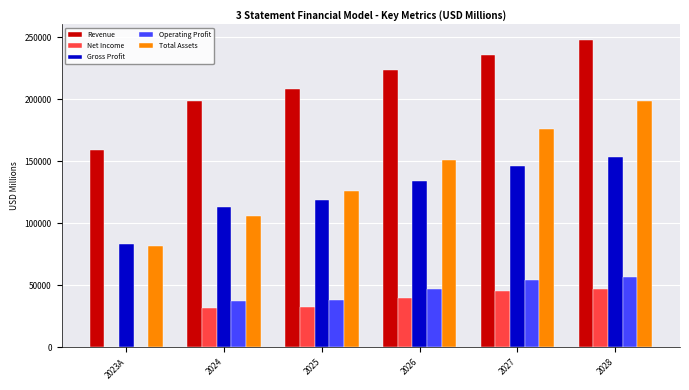

What is the highest value of the Gross Profit series?

153744.5